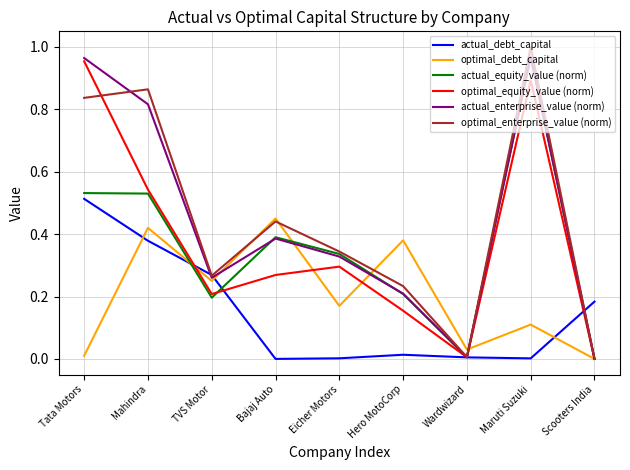

Which series ends up on top after the final intersection of optimal_debt_capital and actual_debt_capital?

actual_debt_capital